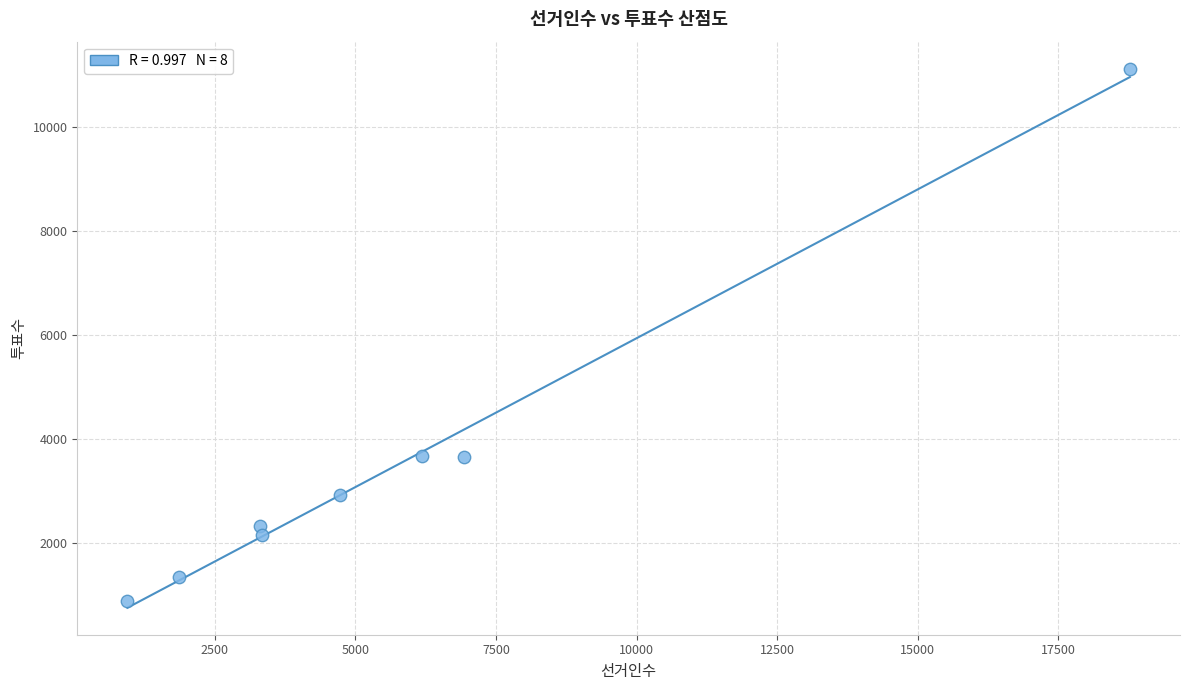

What is the range of Y values (max minus min)?

10257